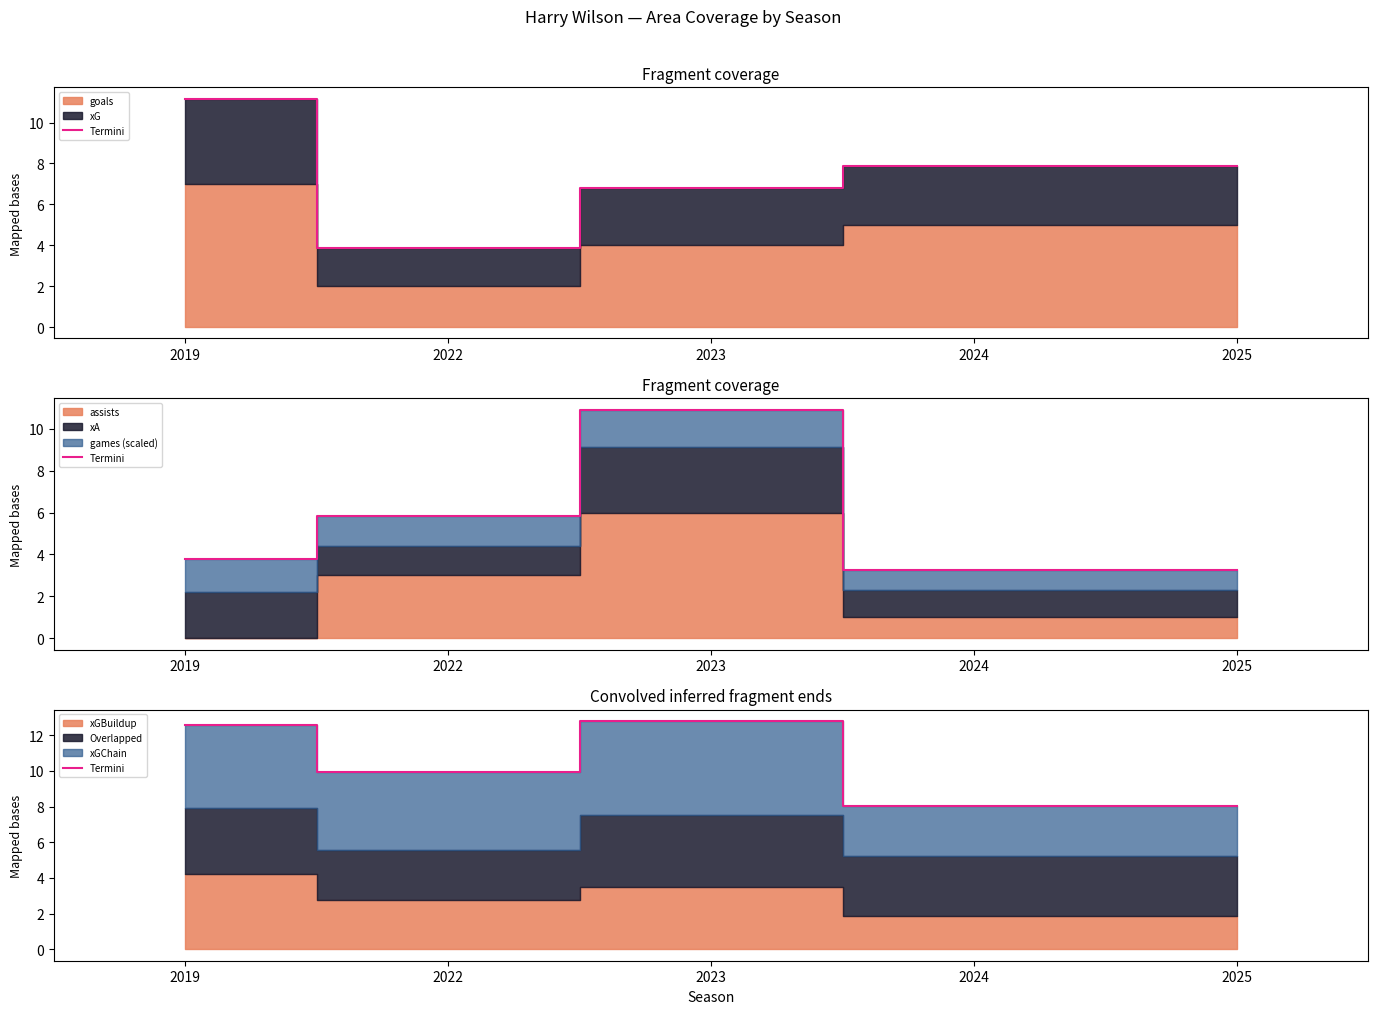

List the labels in order of value, smallest first.

2024, 2025, 2022, 2019, 2023